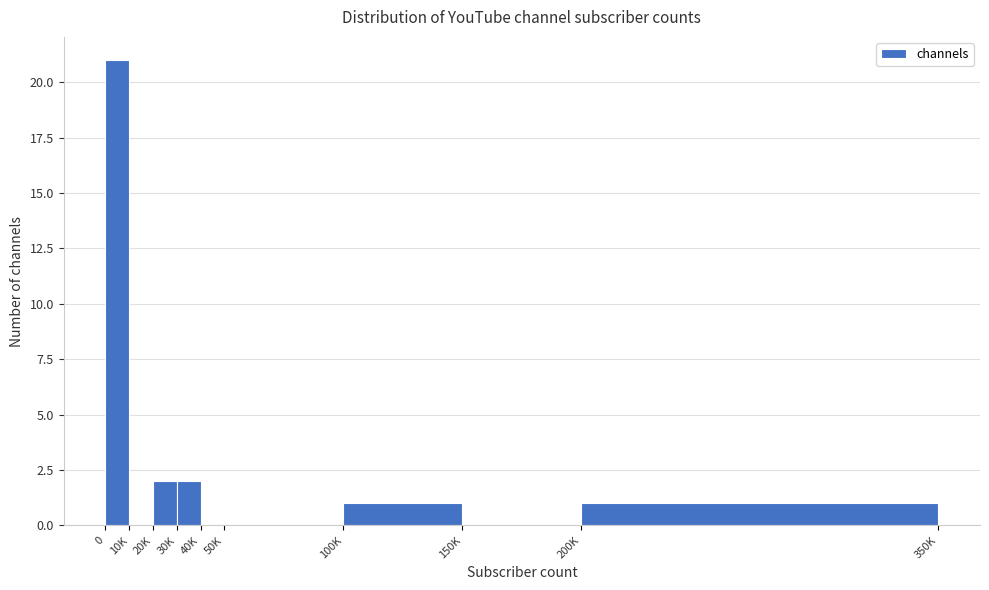

Reading left to right, transcribe all the data shown in this chart.

0=21	10K=0	20K=2	30K=2	40K=0	50K=0	100K=1	150K=0	200K=1